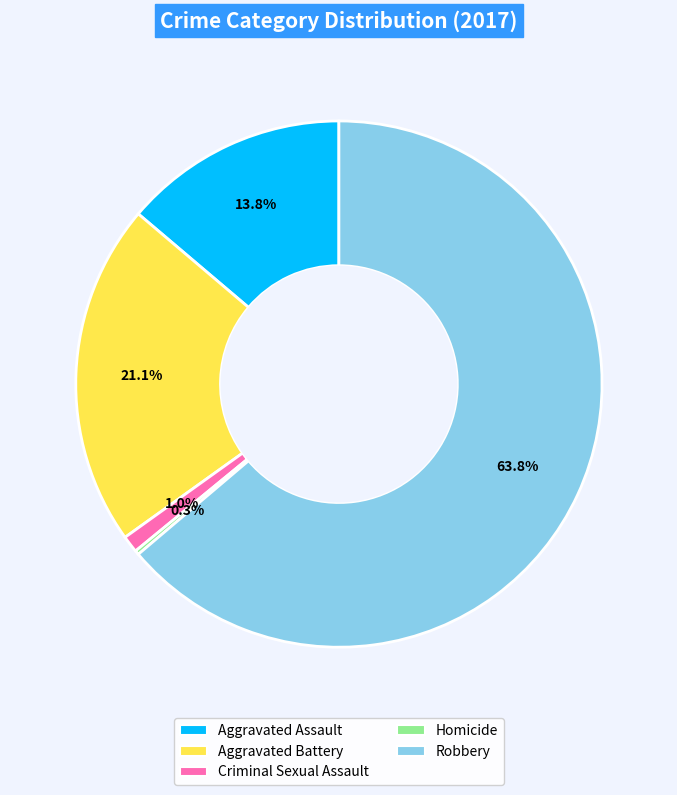

Is there any slice that represents more than half of the pie?

Yes